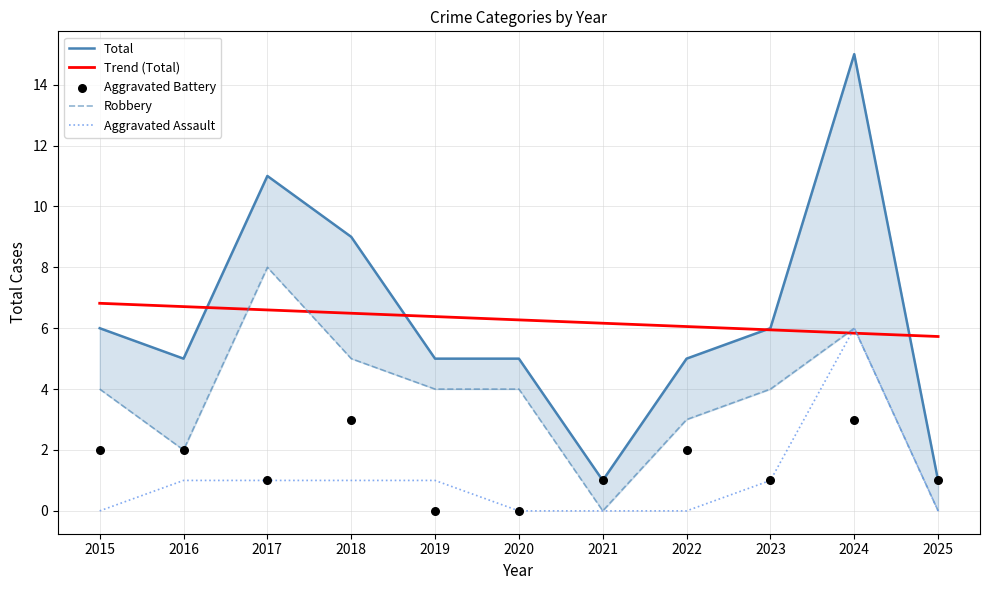

What is the total value across all series at 2021?

8.2